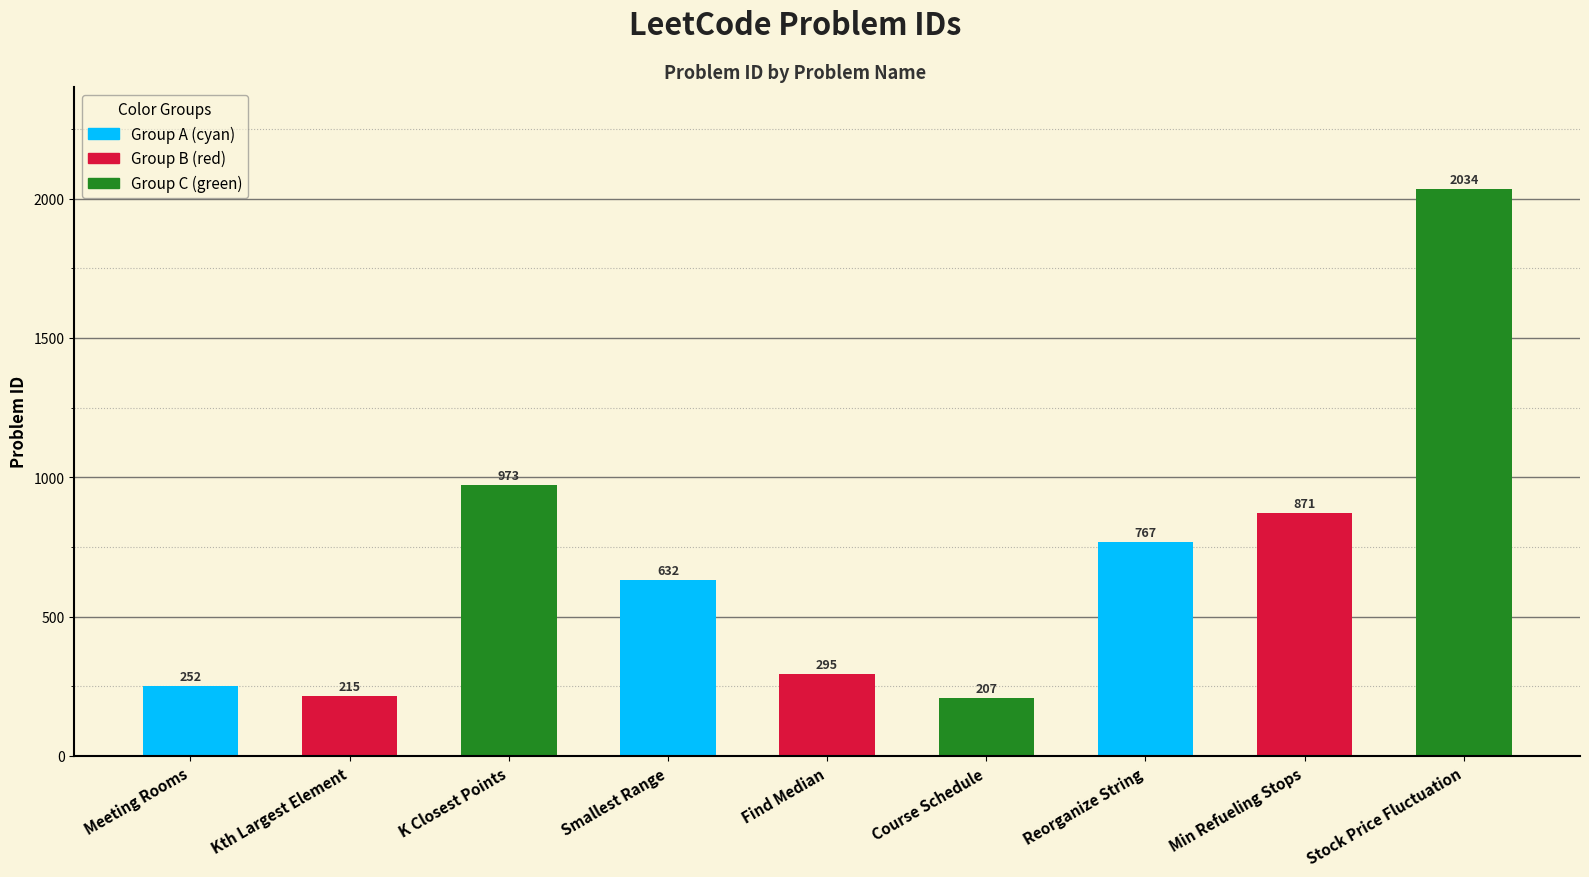

Does the chart contain any negative values?

No